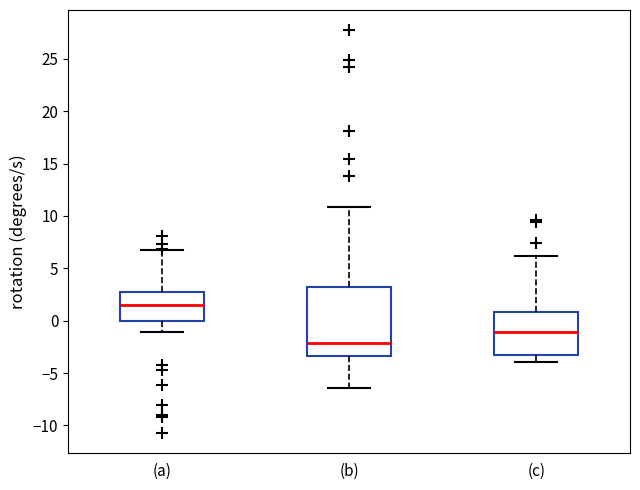

Where does the median line of the box for (c) sit on the y-axis? The values are not printed on the chart, so give them approximately, as read against the axis.

-1.0